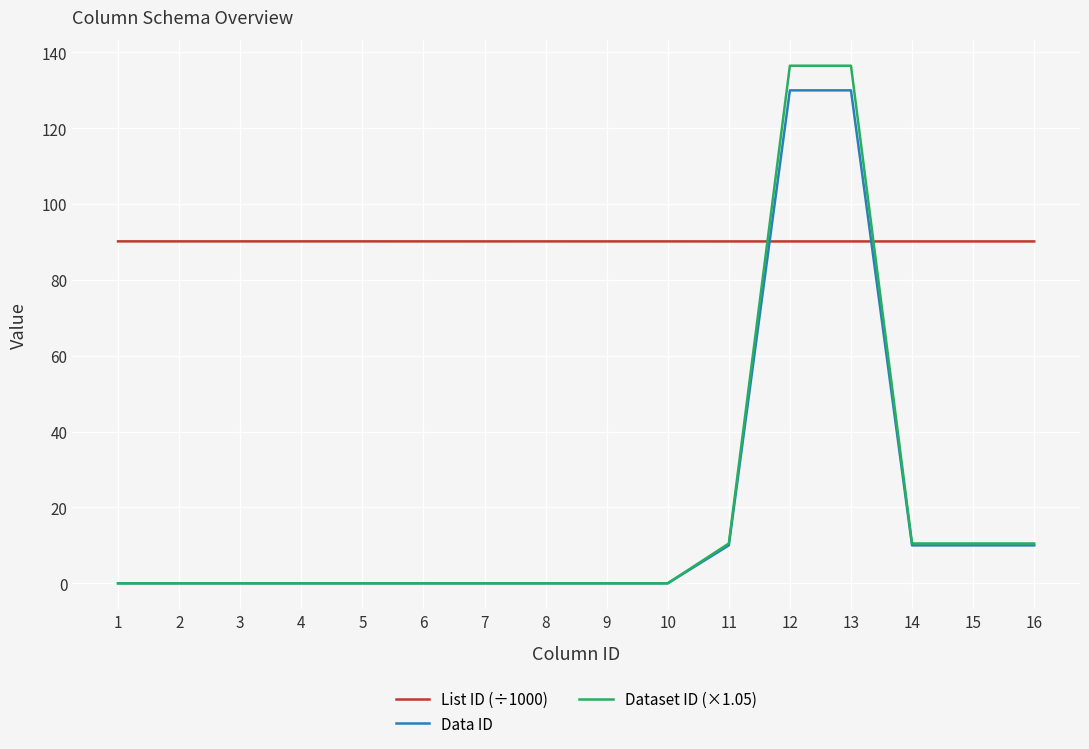

How many series are shown in this chart?

3